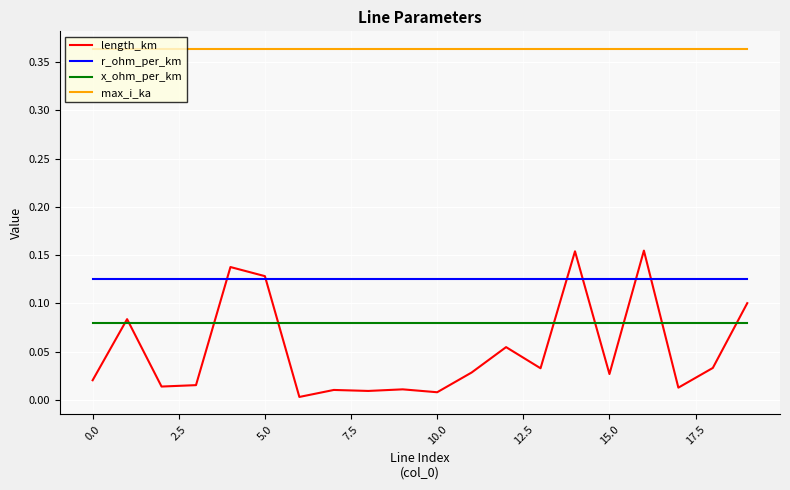

True or false: r_ohm_per_km and max_i_ka intersect in this chart.

False